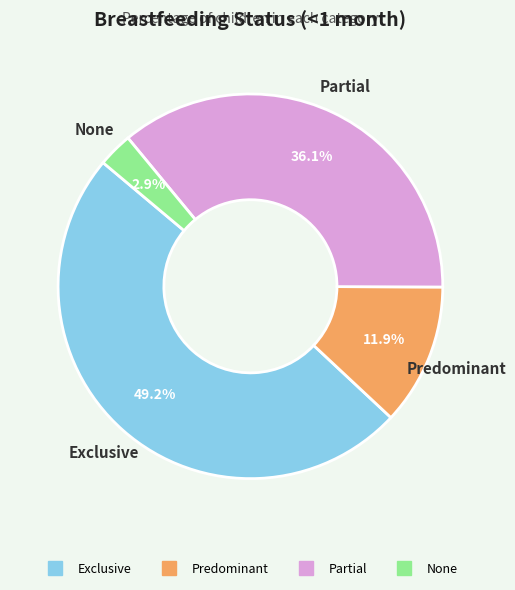

How many slices are in this pie chart?

4